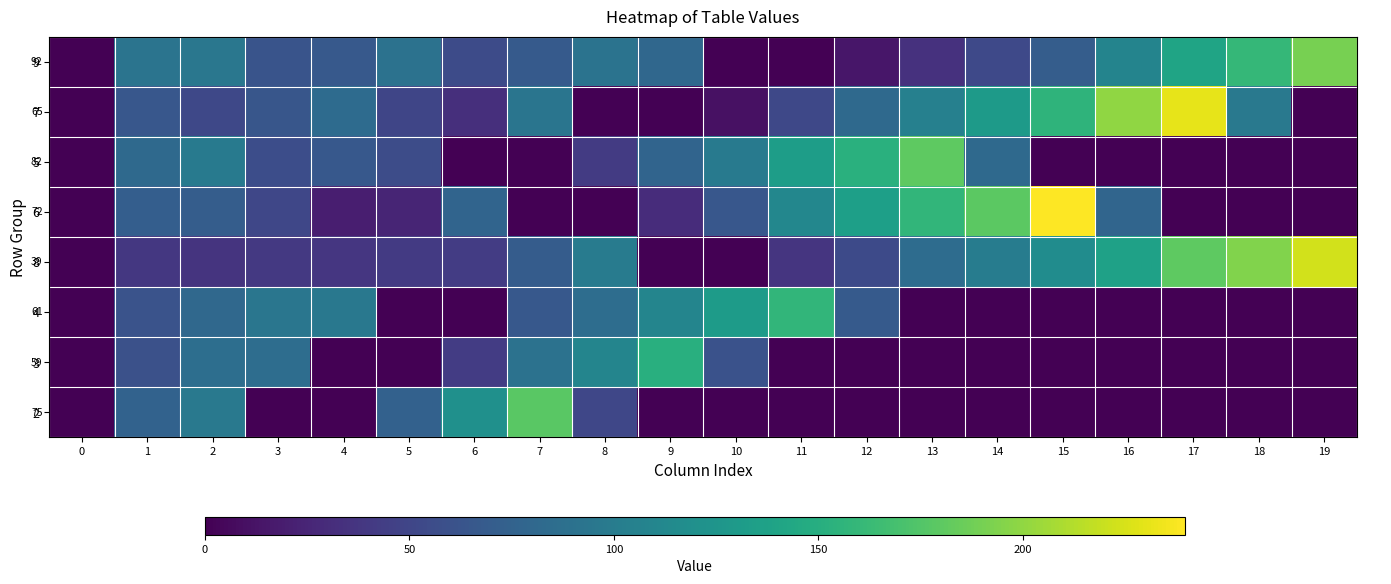

What is the total value across all series at 18?

451.5